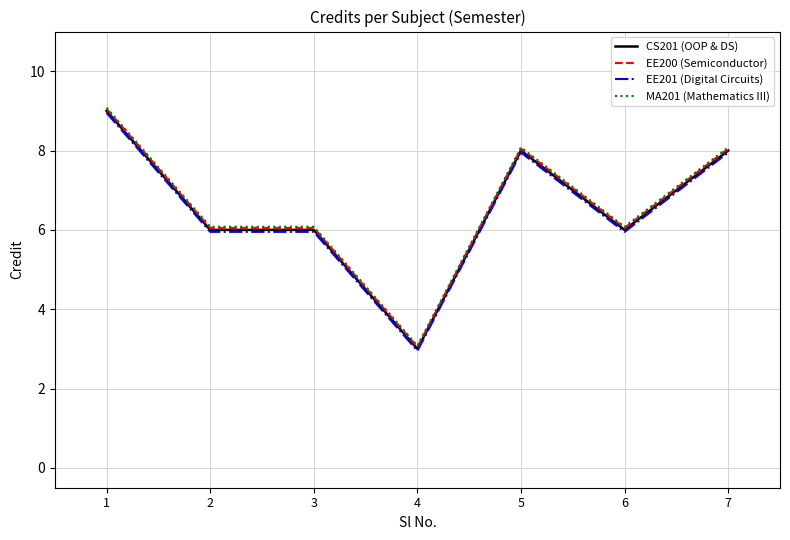

Is the value of EE201 (Digital Circuits) at 7 greater than the value of EE200 (Semiconductor) at 3?

Yes